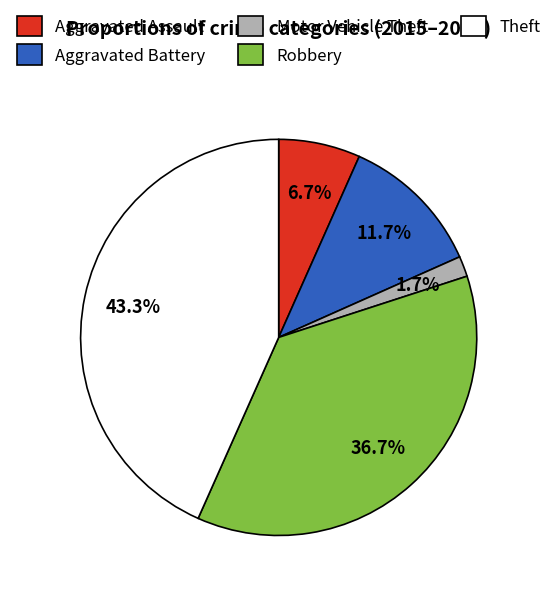

What percentage is NOT represented by Robbery?

63.3%